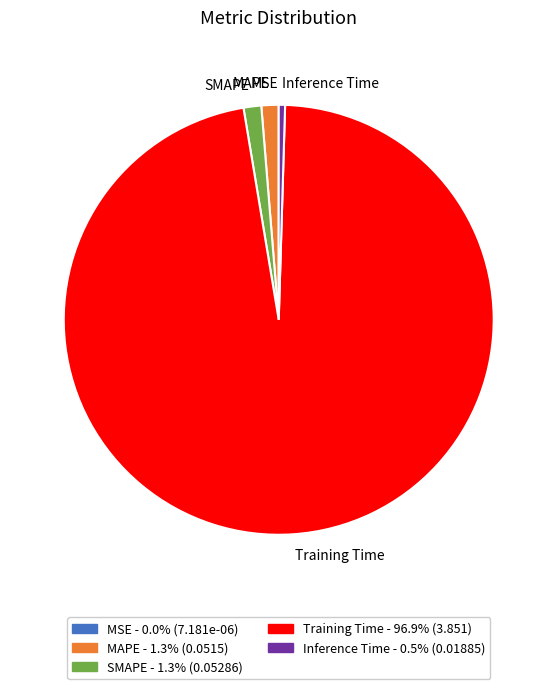

Which category accounts for the majority?

Training Time